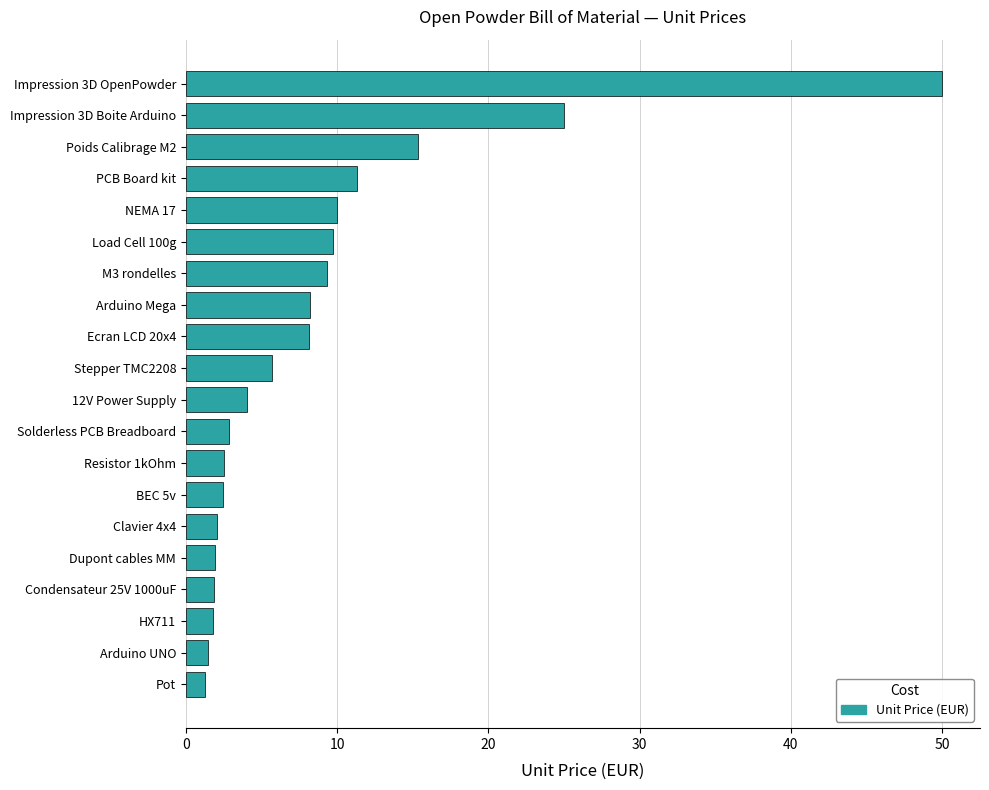

Between BEC 5v and Pot, which is larger?

BEC 5v